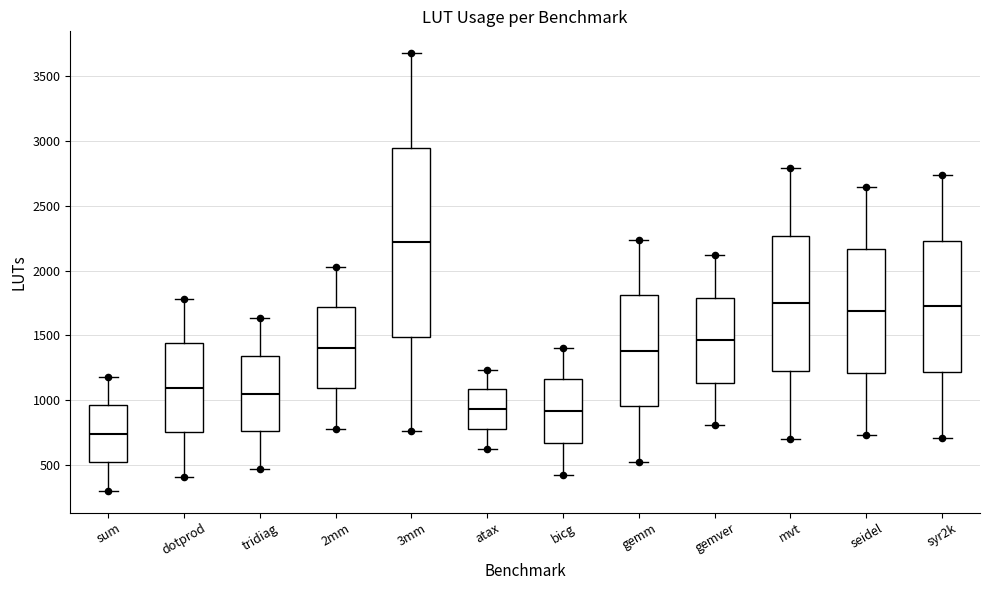

Reading left to right, transcribe this box plot: for each box, give where its median line is, the range the box spans, and where its two whiskers end, as read against the y-axis. The values are not printed on the chart, so give them approximately, as read against the axis.

sum: median 750, box 500 to 950, whiskers 300 to 1200
dotprod: median 1100, box 750 to 1450, whiskers 400 to 1800
tridiag: median 1050, box 750 to 1350, whiskers 450 to 1650
2mm: median 1400, box 1100 to 1700, whiskers 800 to 2050
3mm: median 2200, box 1500 to 2950, whiskers 750 to 3700
atax: median 950, box 800 to 1100, whiskers 650 to 1250
bicg: median 900, box 650 to 1150, whiskers 450 to 1400
gemm: median 1400, box 950 to 1800, whiskers 500 to 2250
gemver: median 1450, box 1150 to 1800, whiskers 800 to 2100
mvt: median 1750, box 1200 to 2250, whiskers 700 to 2800
seidel: median 1700, box 1200 to 2150, whiskers 750 to 2650
syr2k: median 1700, box 1200 to 2250, whiskers 700 to 2750